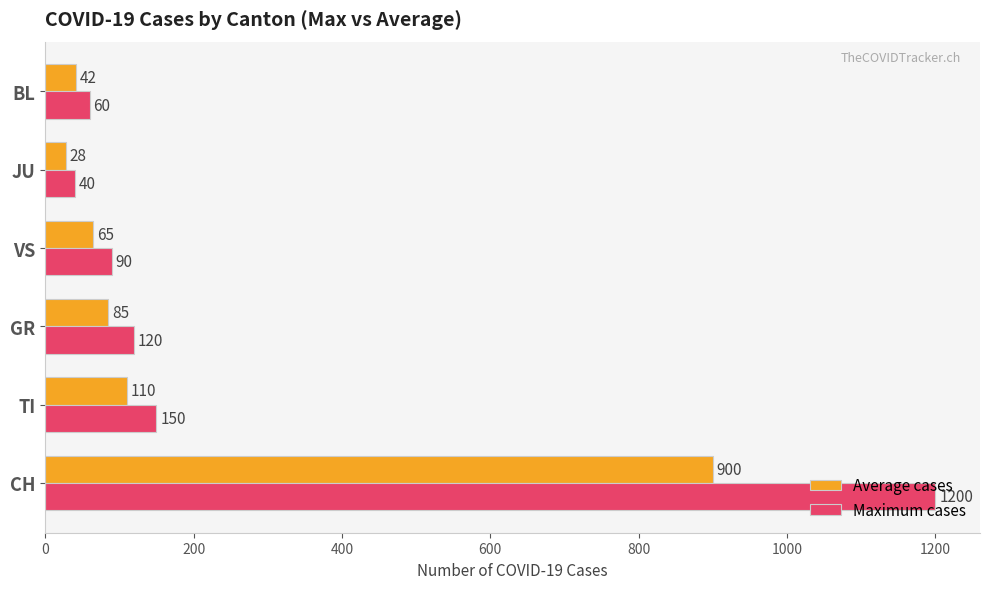

The value of Maximum cases at TI is 150. True or false?

True